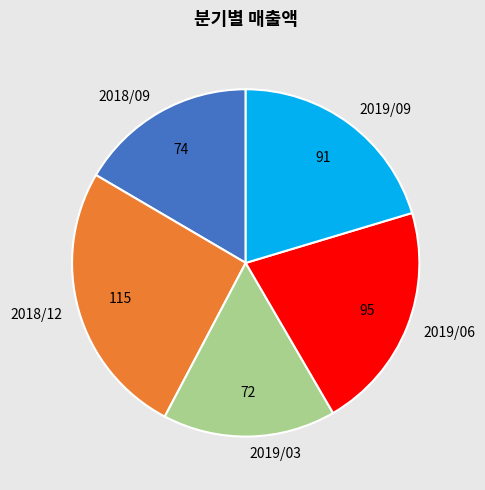

Which has a higher value, 2019/06 or 2019/09?

2019/06